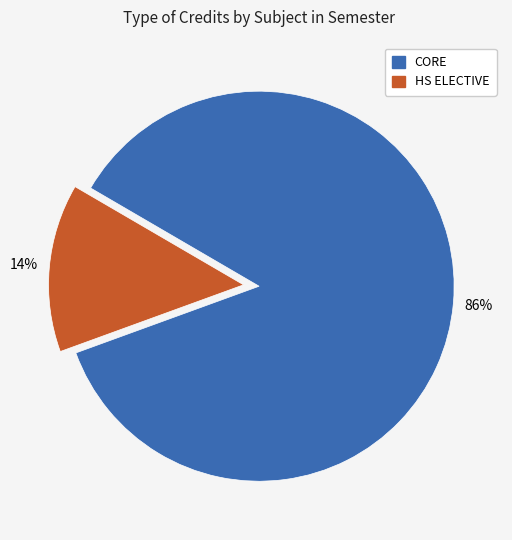

Is there any slice that represents more than half of the pie?

Yes